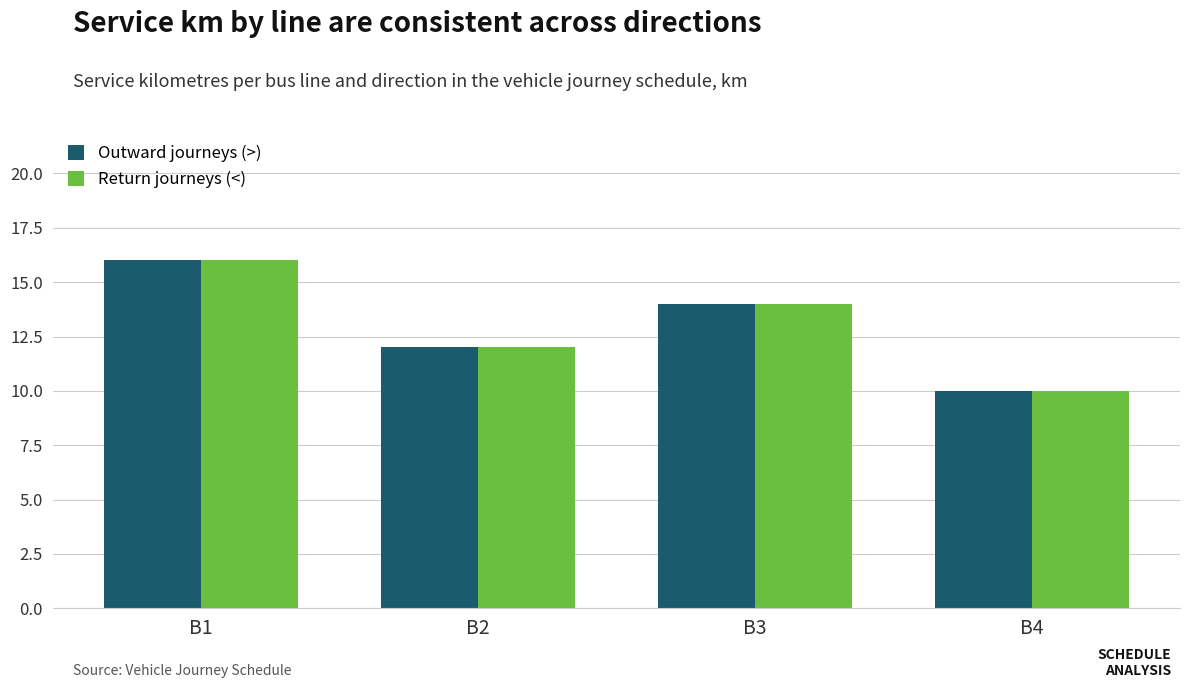

Where is Outward journeys (>) nearest to the value 13?

B2